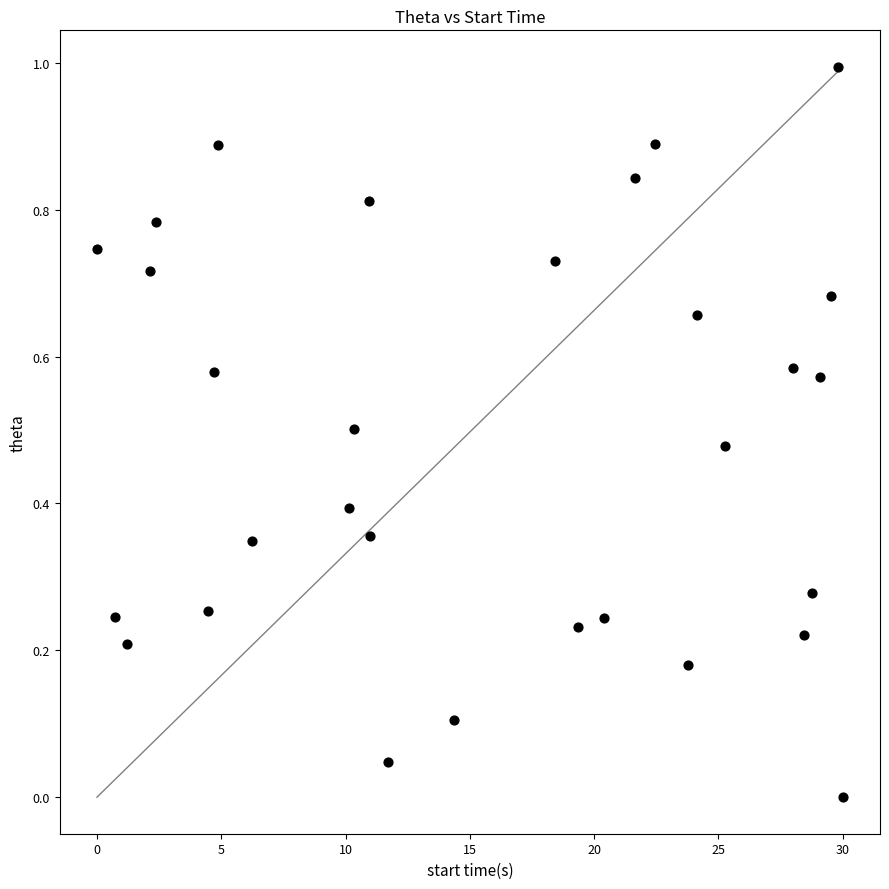

What is the range of Y values (max minus min)?

1.0